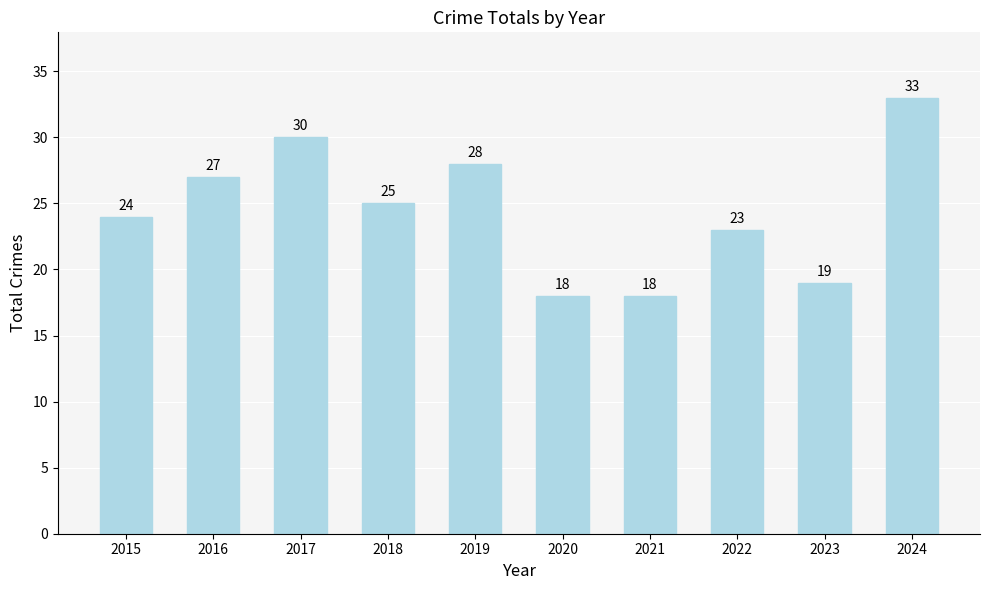

How many bars are there in total?

10